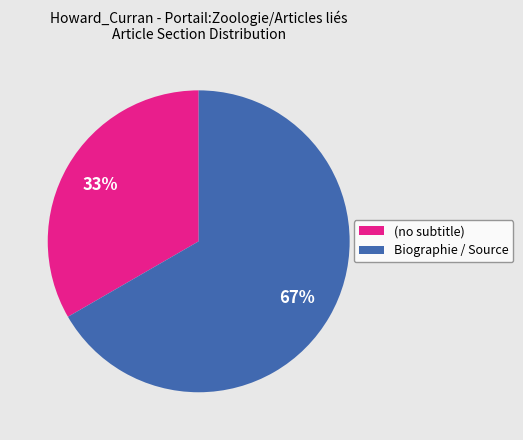

Is it true that (no subtitle) is 33% of the pie?

True